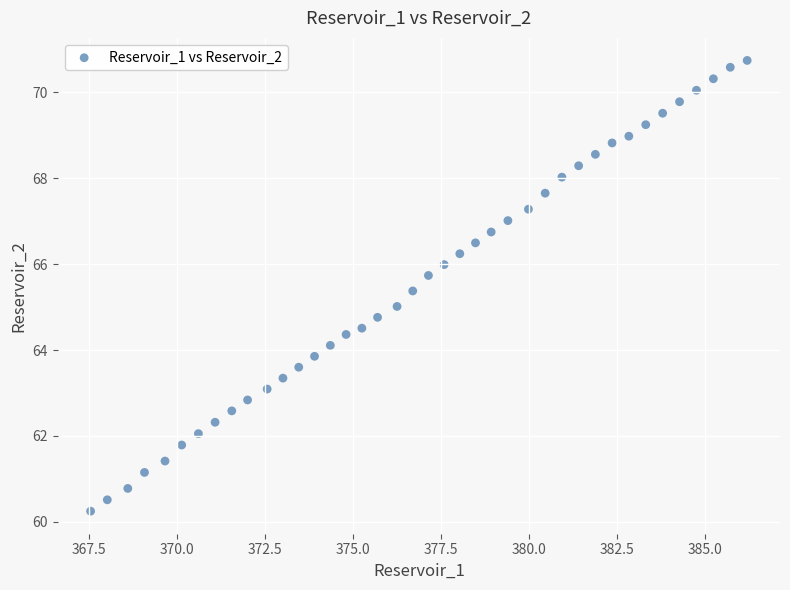

What is the range of X values (max minus min)?

18.6